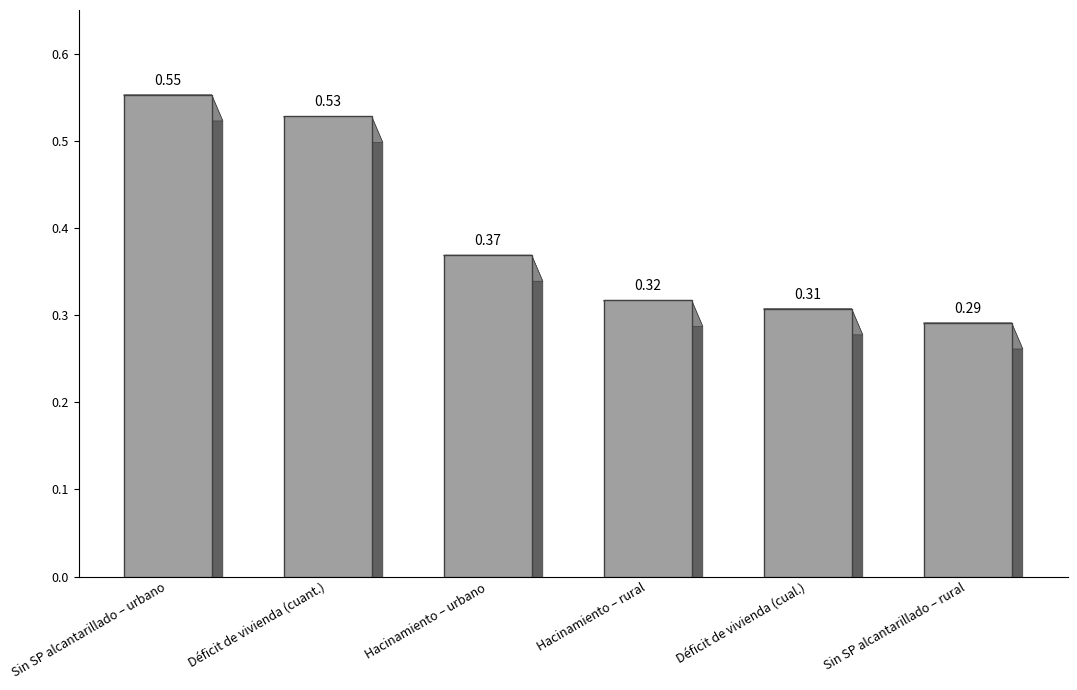

How many series are shown in this chart?

1